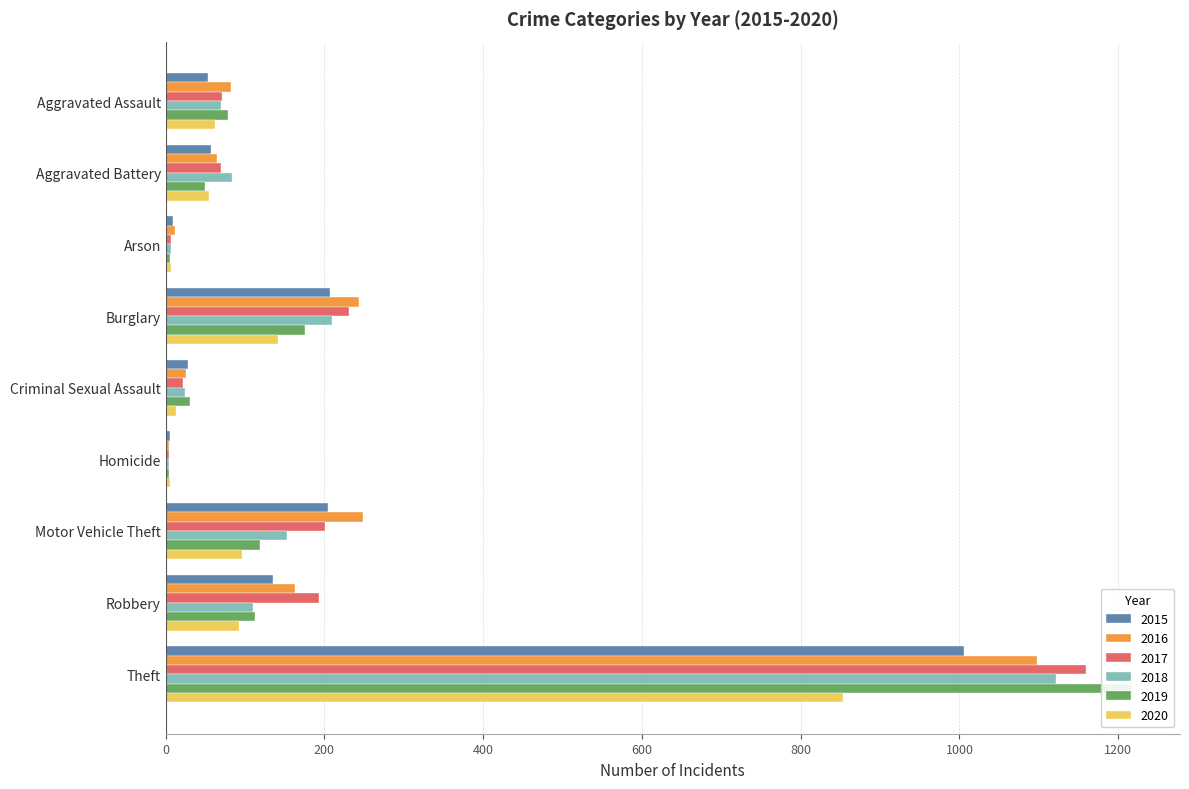

The 2017 series shows 86 at Motor Vehicle Theft. True or false?

False